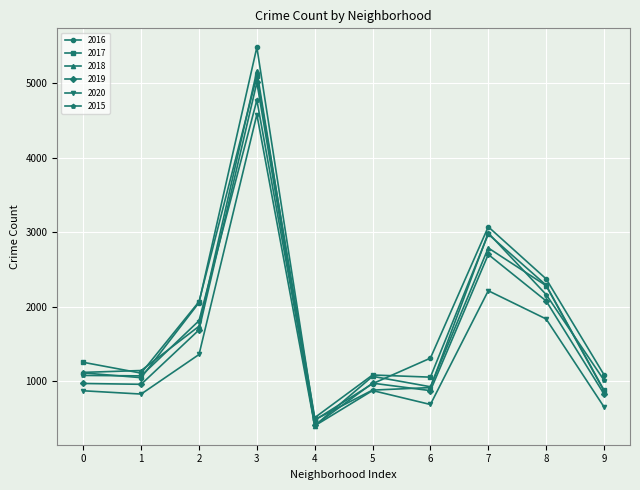

True or false: 2020 has more than 2 points higher than both neighbors.

True